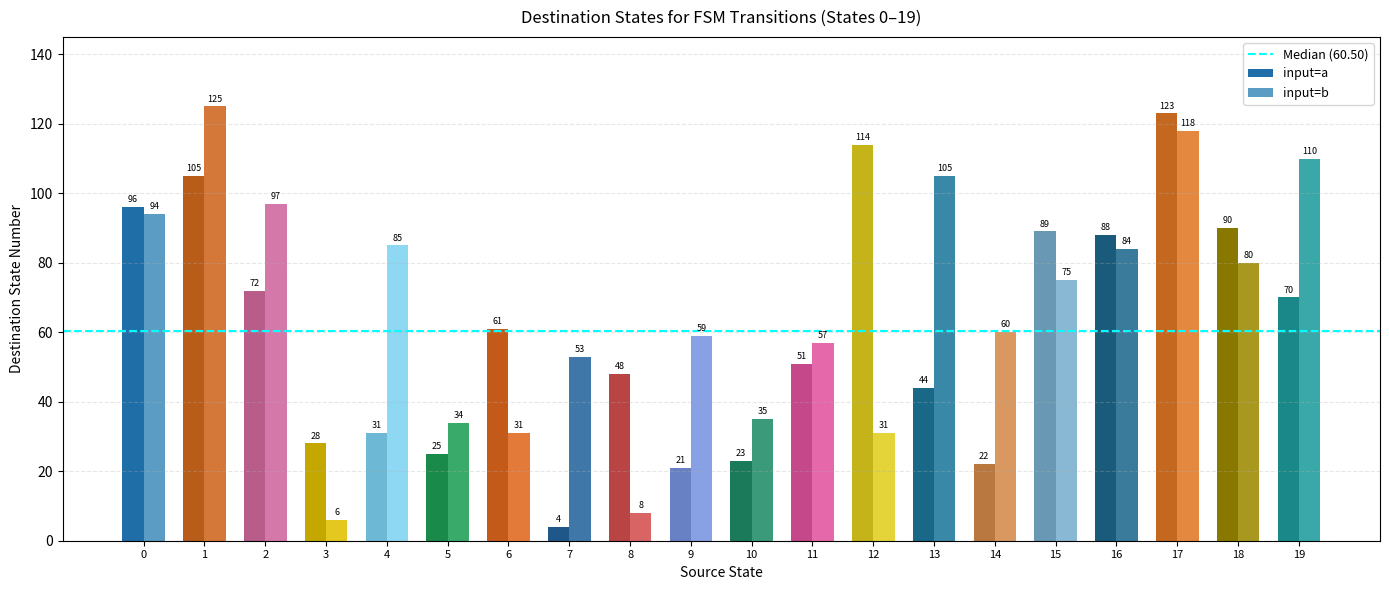

Which series has the largest total across all categories?

input=b